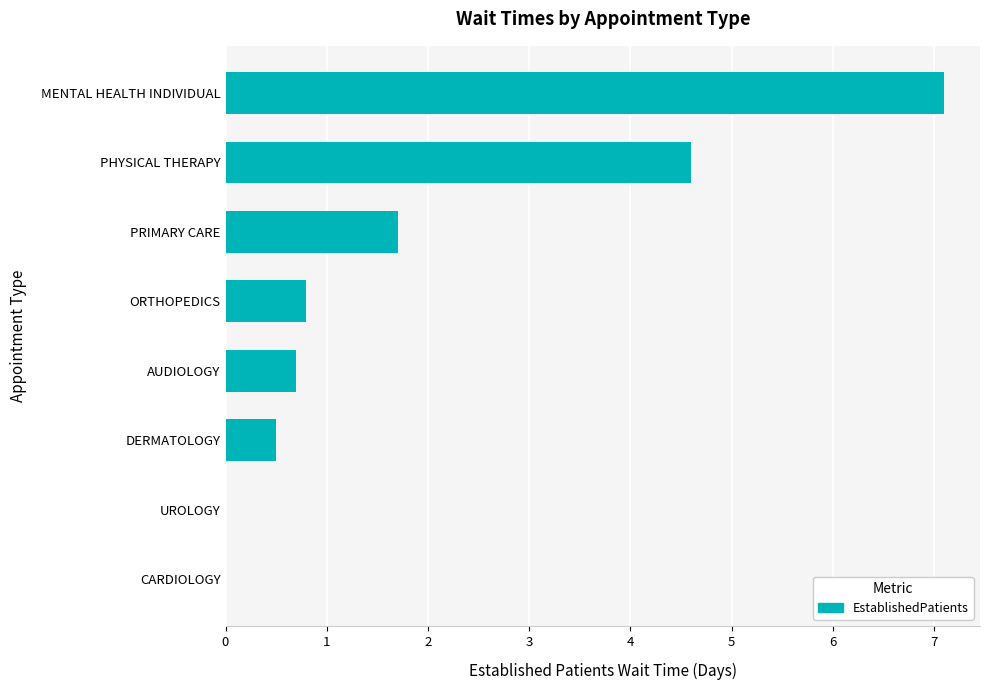

At which label is the value closest to 3?

PRIMARY CARE